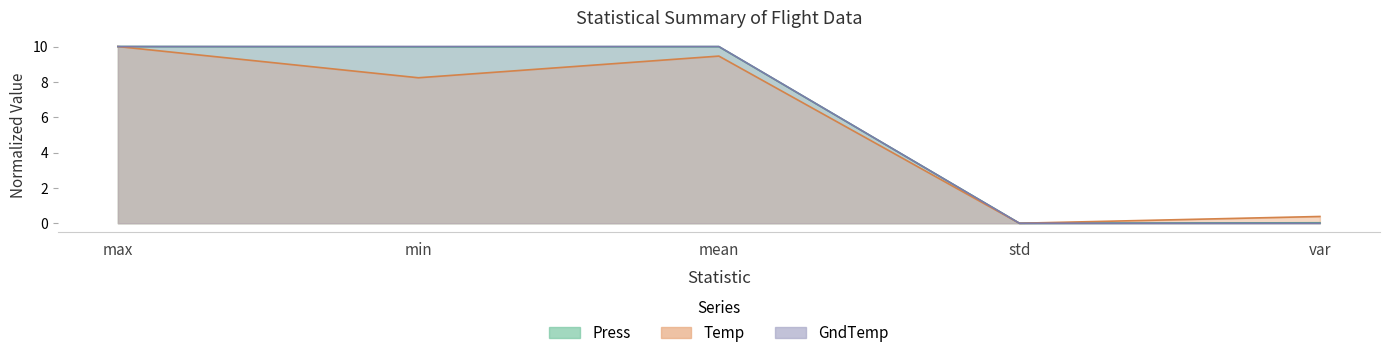

True or false: GndTemp has more than 0 interior local peaks.

False